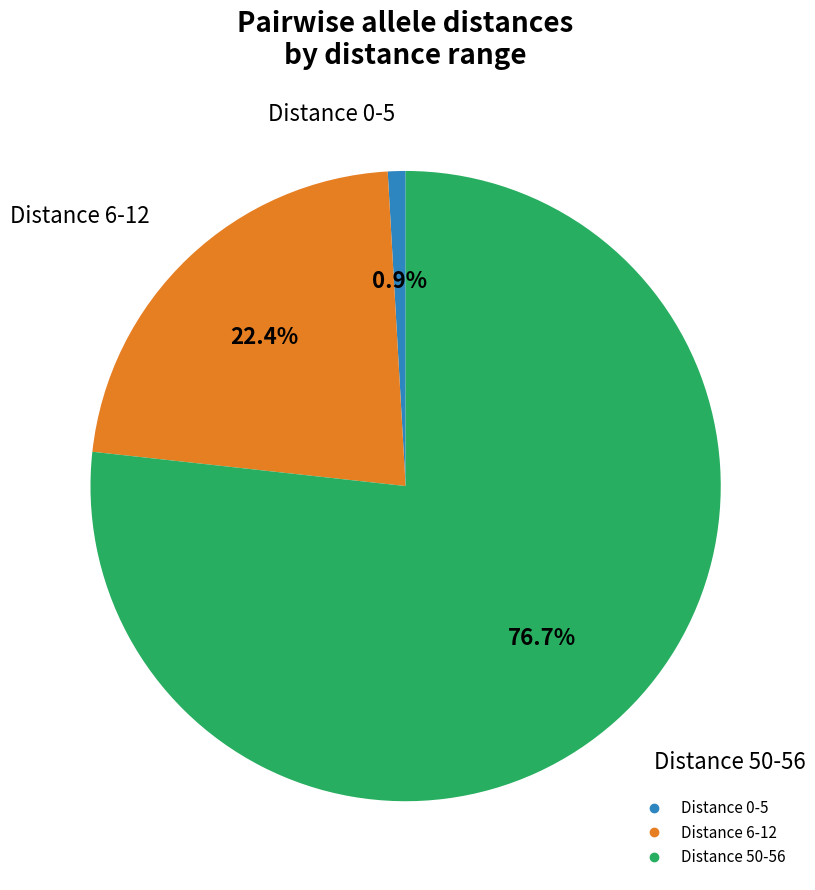

Does any single category account for the majority?

Yes